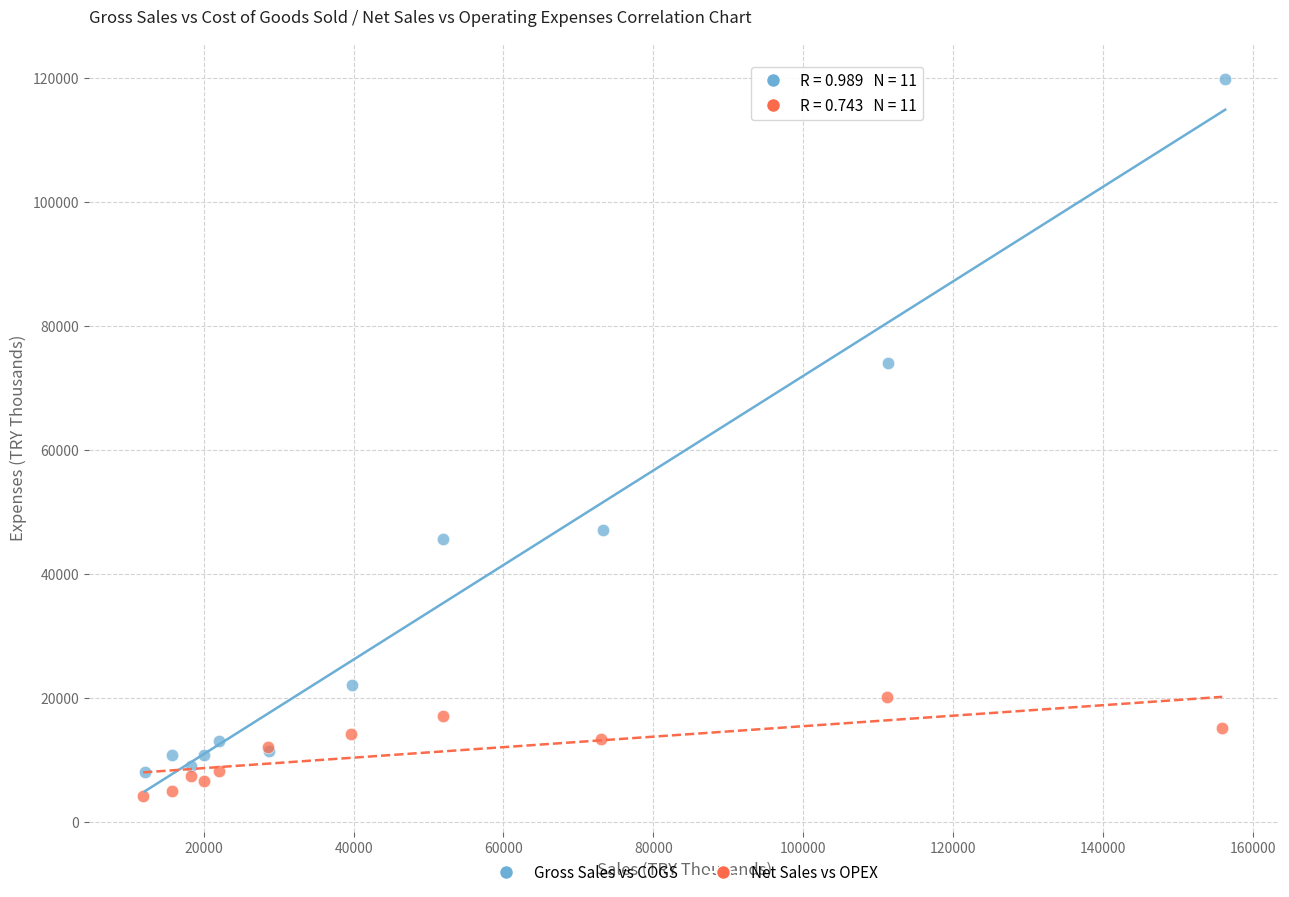

Which series has the widest spread of Y values?

Gross Sales vs COGS